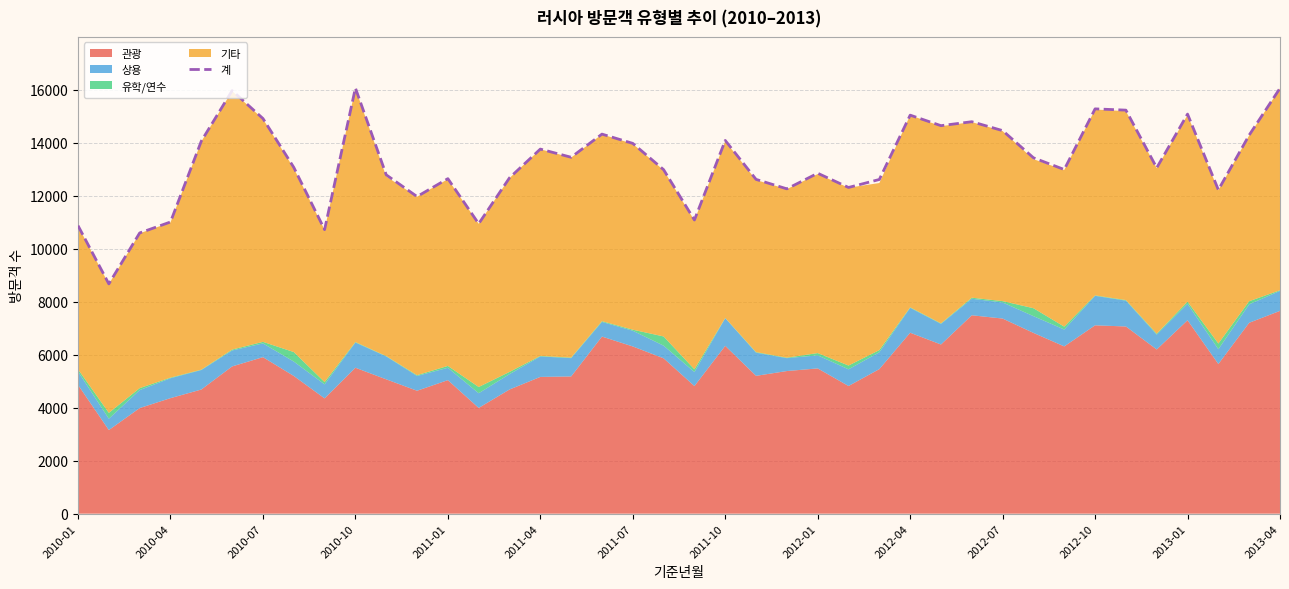

What is the average value?

13249